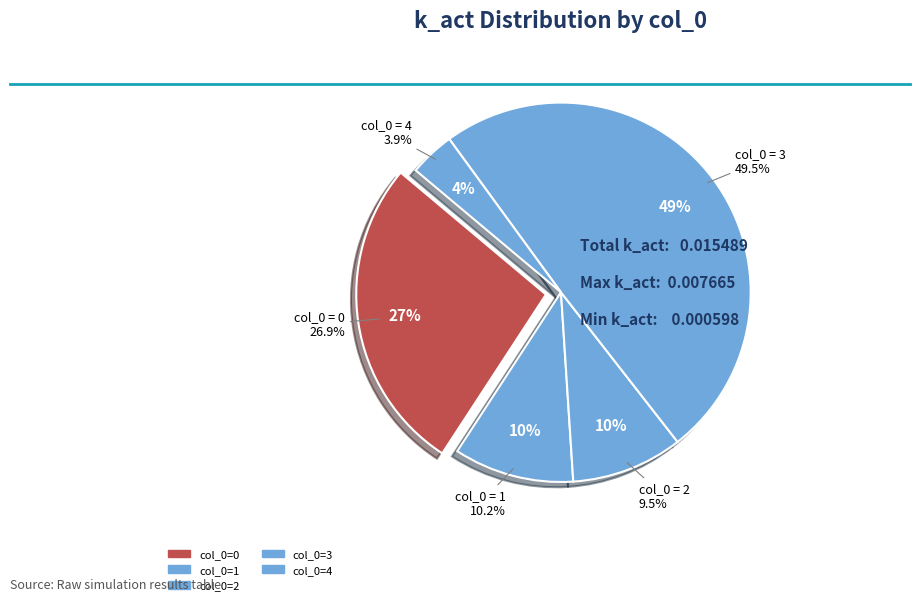

To the nearest percent, what is the combined percentage of 1 and 0?

37%